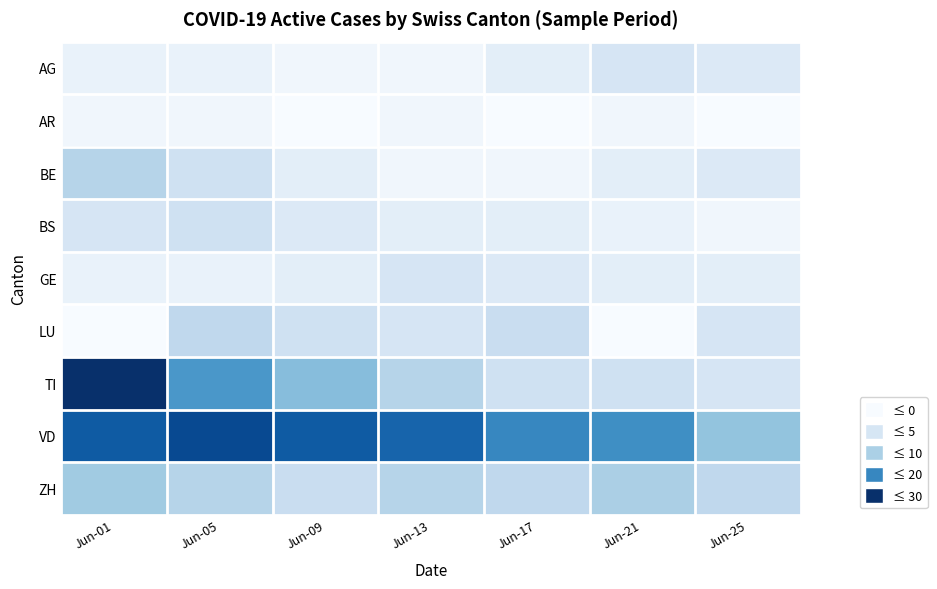

What is the spread (max minus min) of values at Jun-01?

30